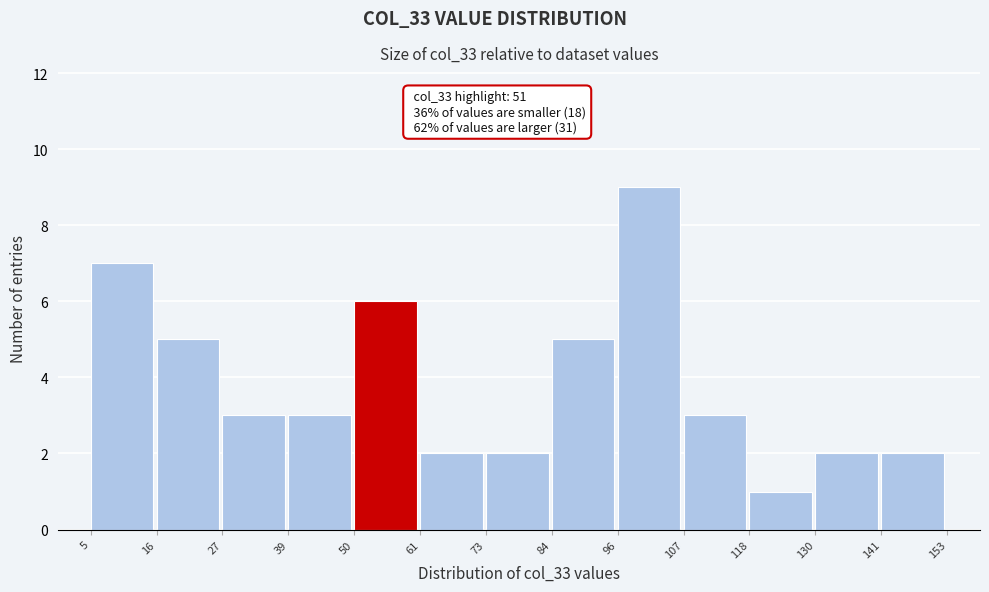

Which range on the x-axis has the tallest bar?

96 to 107